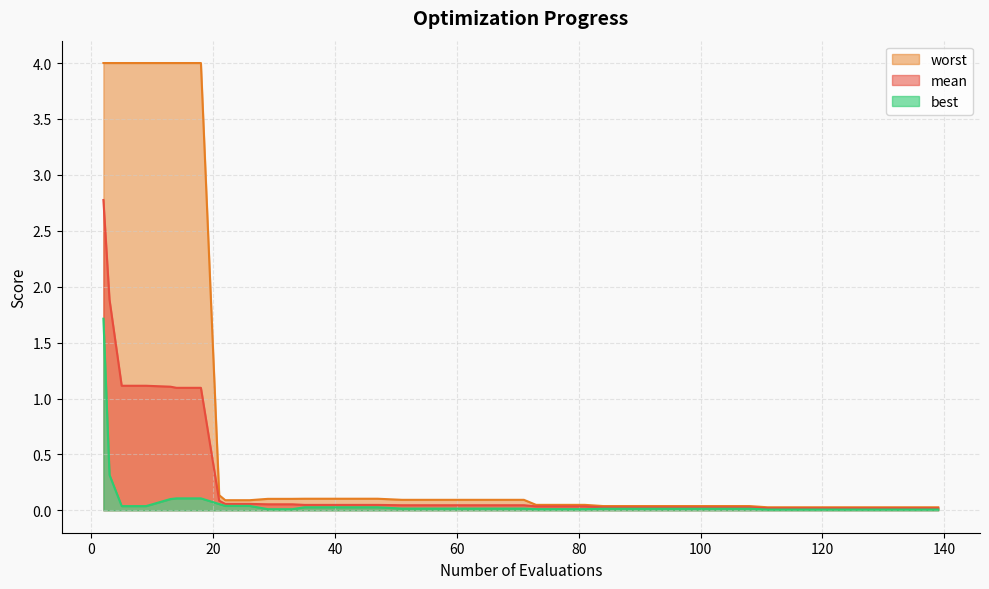

What is the total value across all series at 139?

0.1